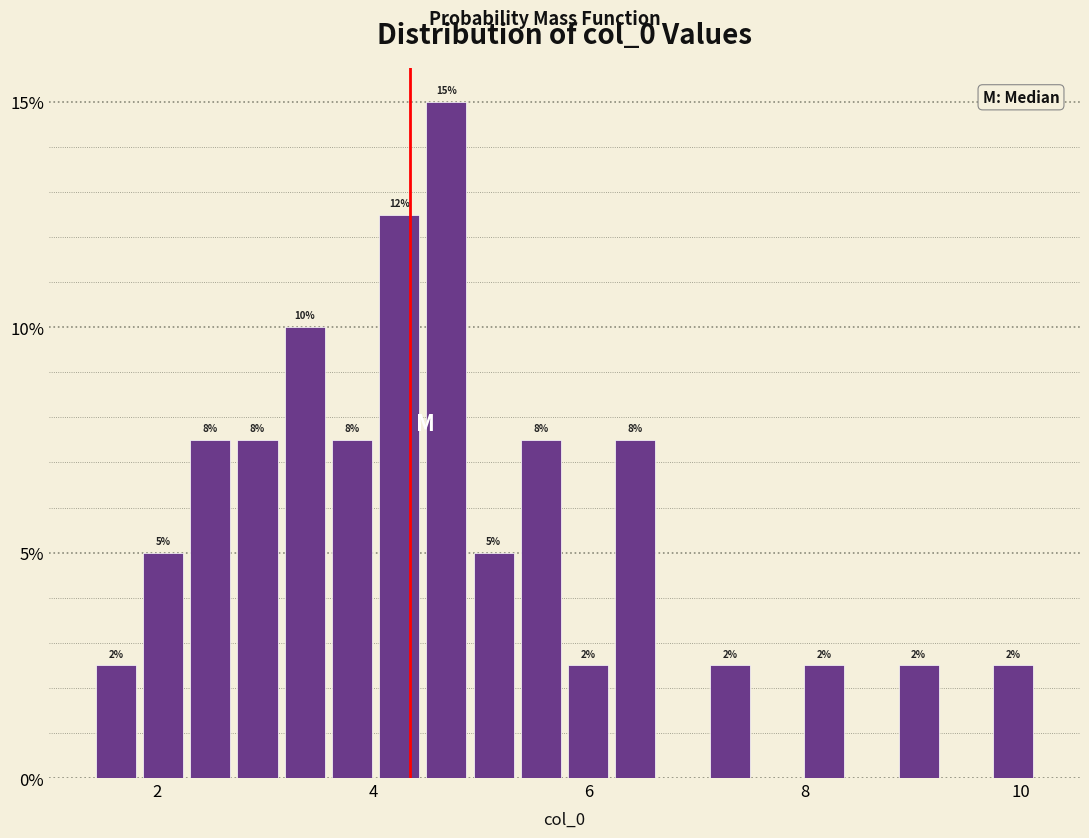

Around what value on the x-axis is the tallest bar? Give the approximate position of its centre, as read against the axis.

4.6